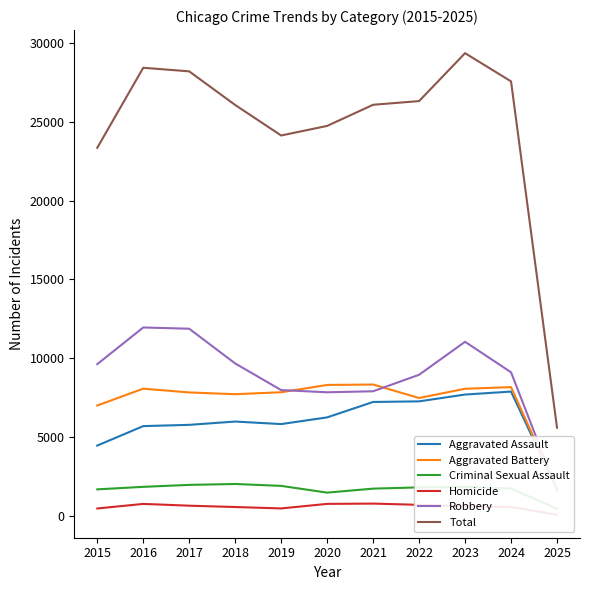

Between 2015 and 2016, which series saw the biggest shift?

Total